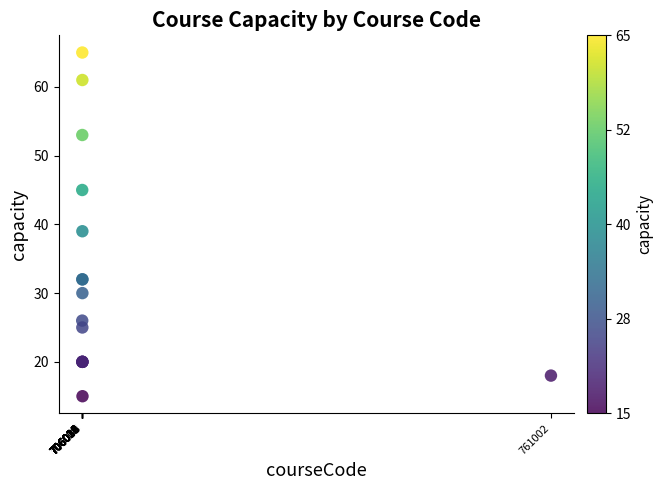

What Y value in the scatter plot is closest to 40?

39